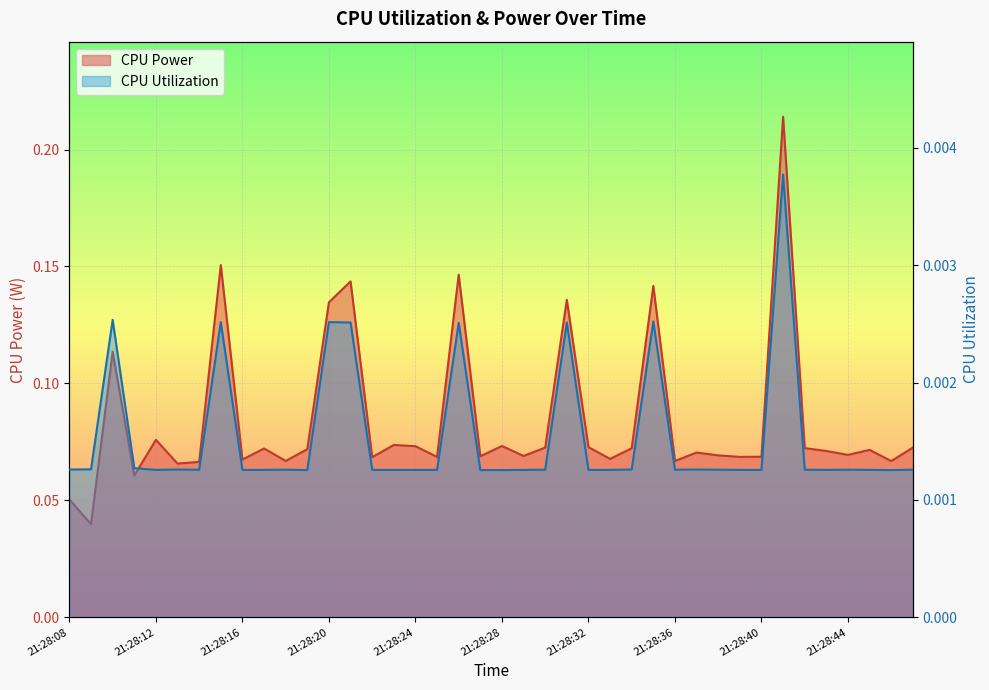

Does the chart display data point markers on the line(s)?

No